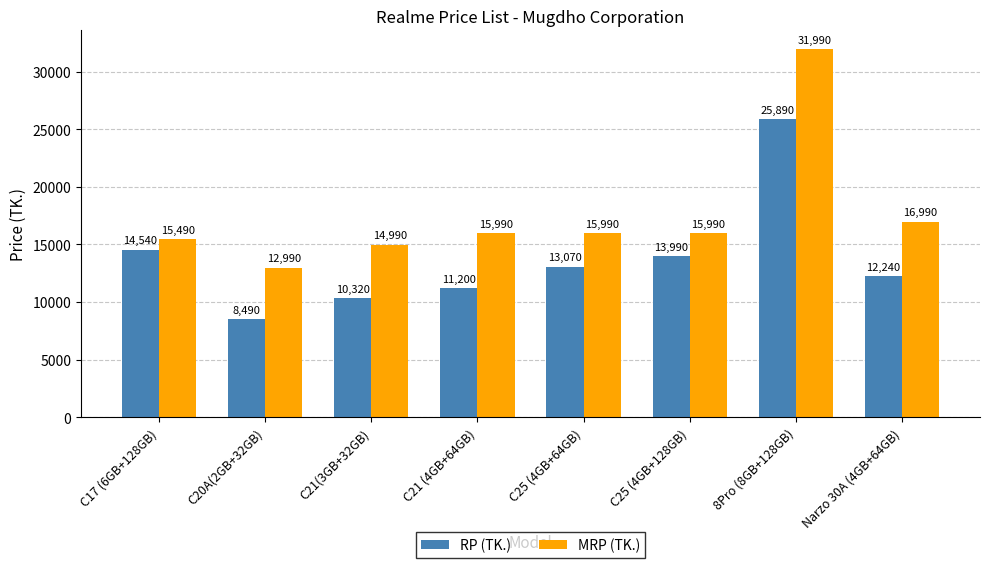

At which category does the chart reach its peak across all series?

8Pro (8GB+128GB)